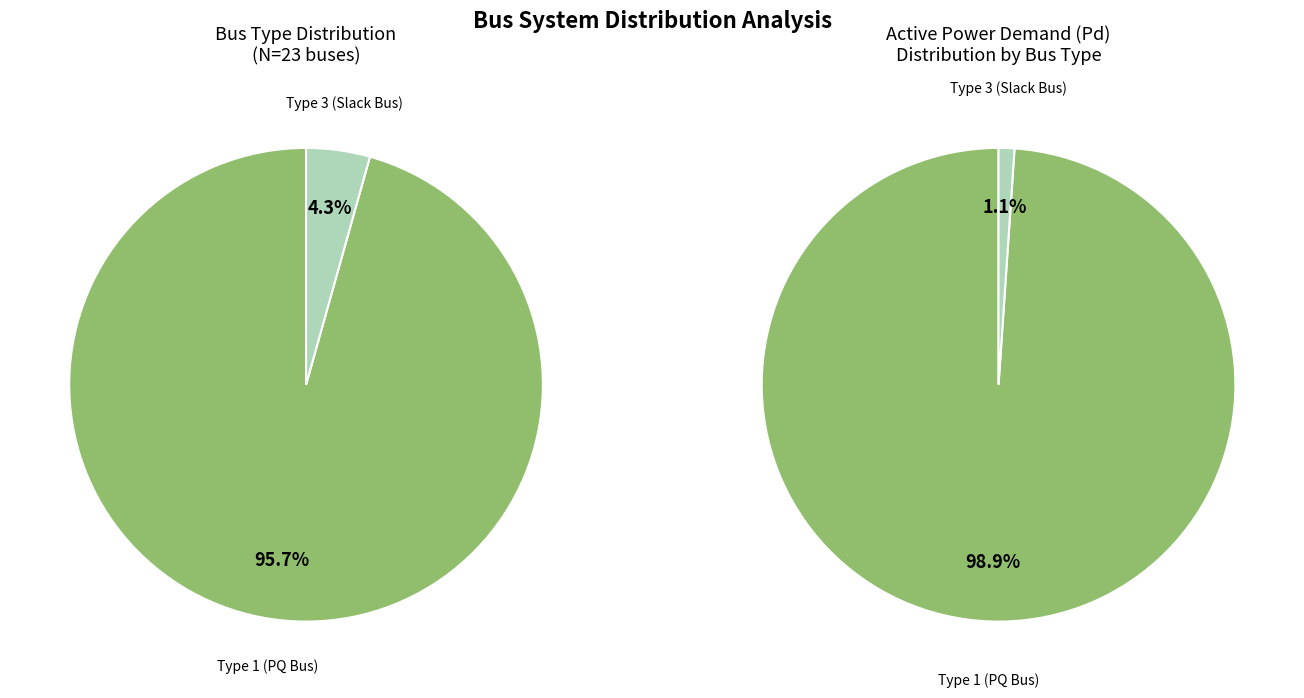

Between BUS_TYPE_3 and BUS_TYPE_1, which is larger?

BUS_TYPE_1